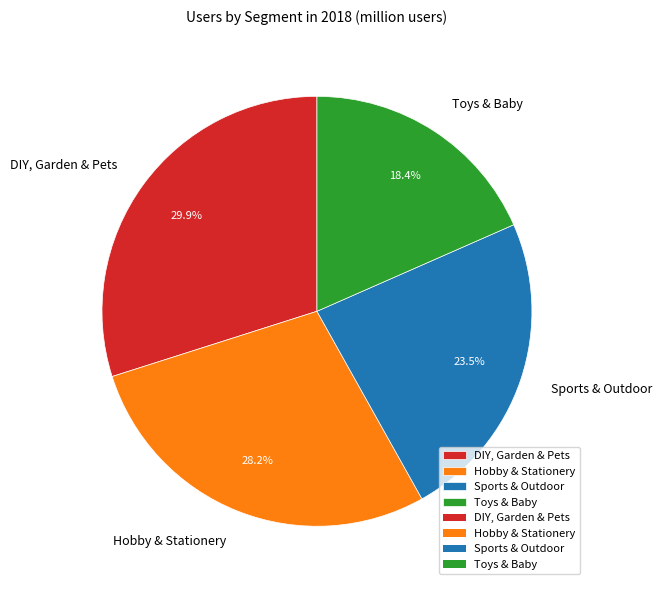

How many segments does this pie chart have?

4